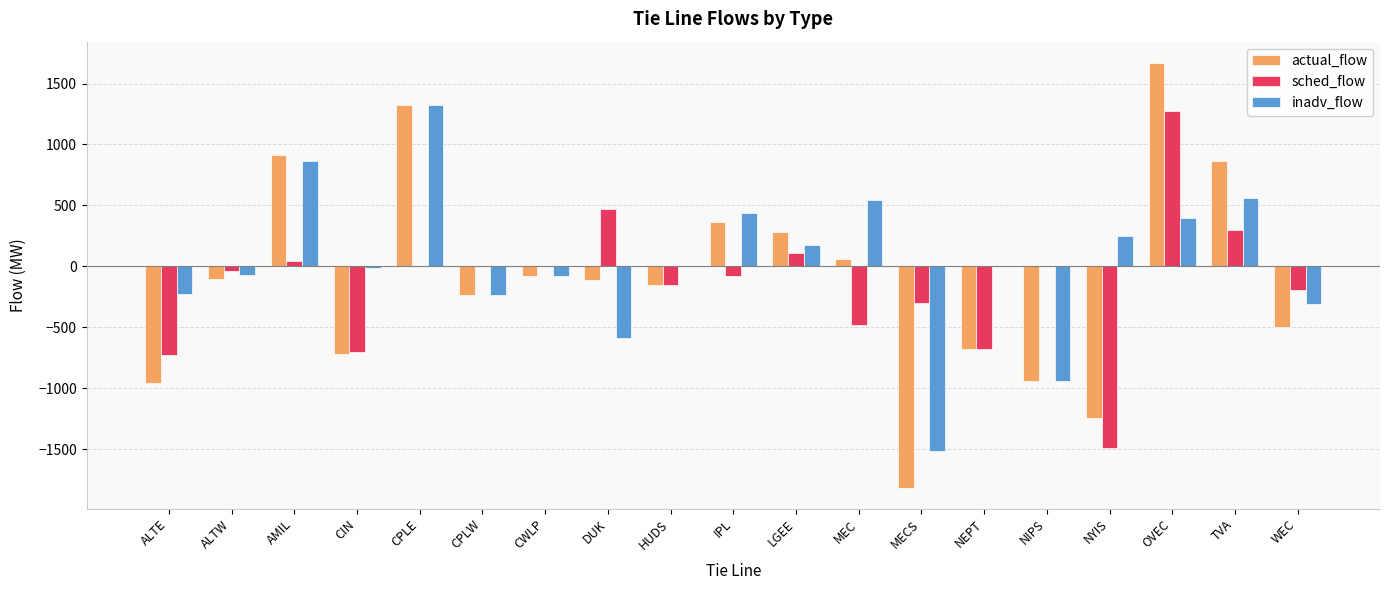

Between CPLE and HUDS, which series saw the biggest shift?

actual_flow